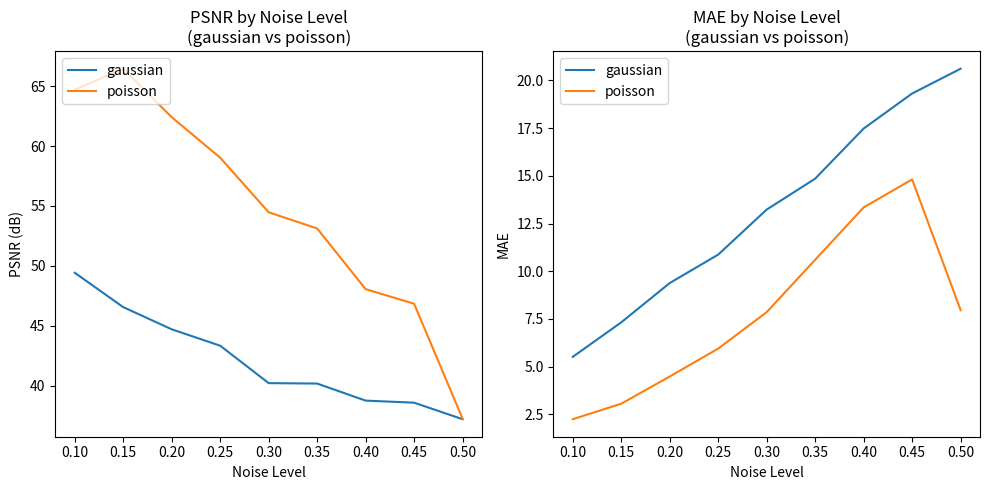

What are all the series names shown in the legend?

gaussian, poisson